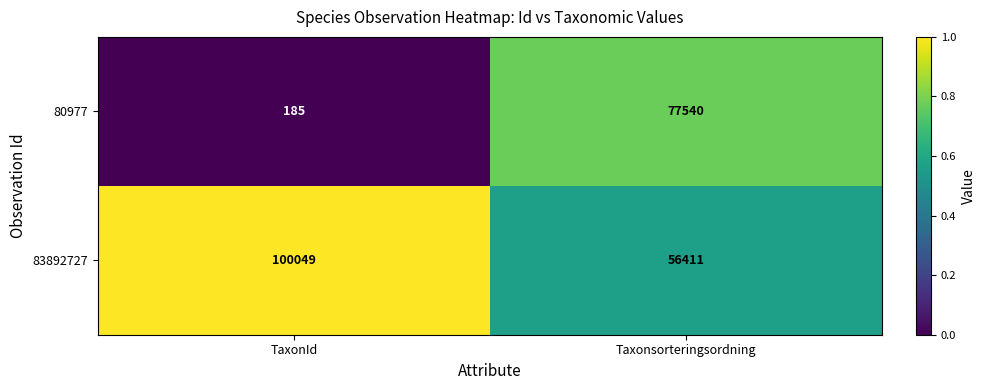

The value of 83892727 at Taxonsorteringsordning is 88093. True or false?

False